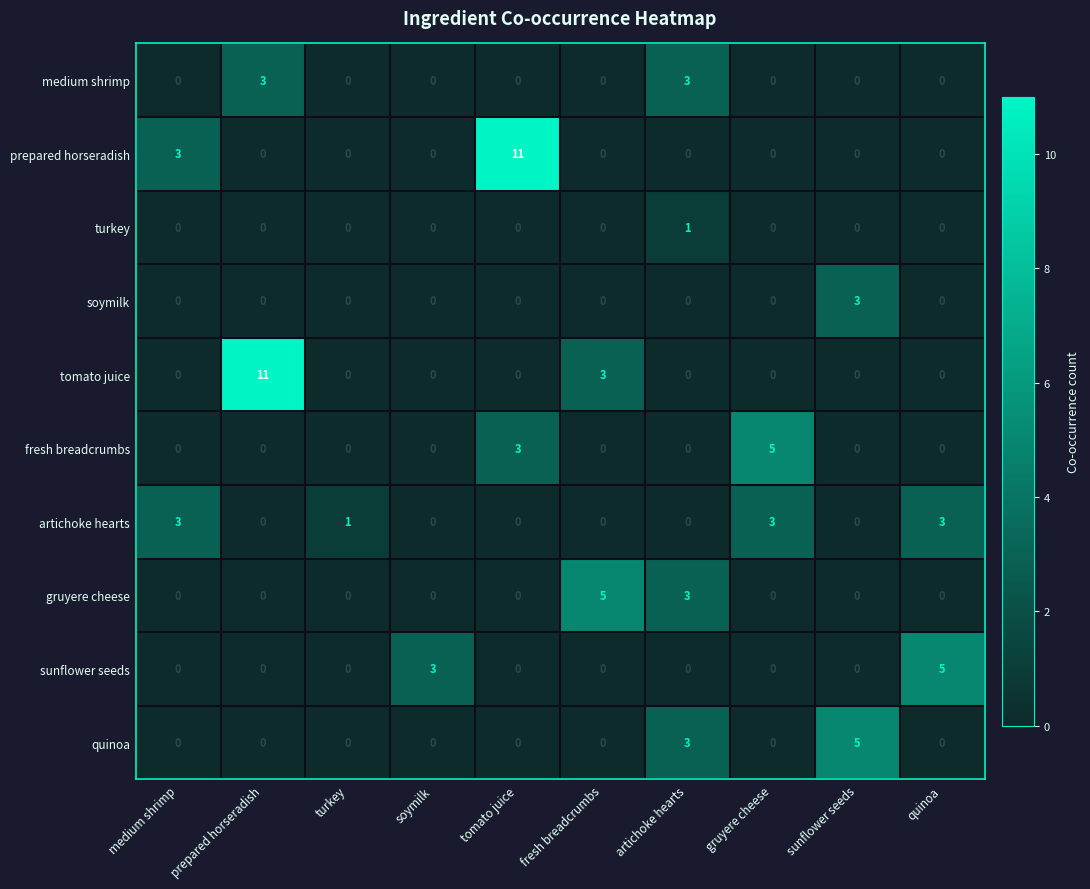

Count the number of categories in the chart.

10